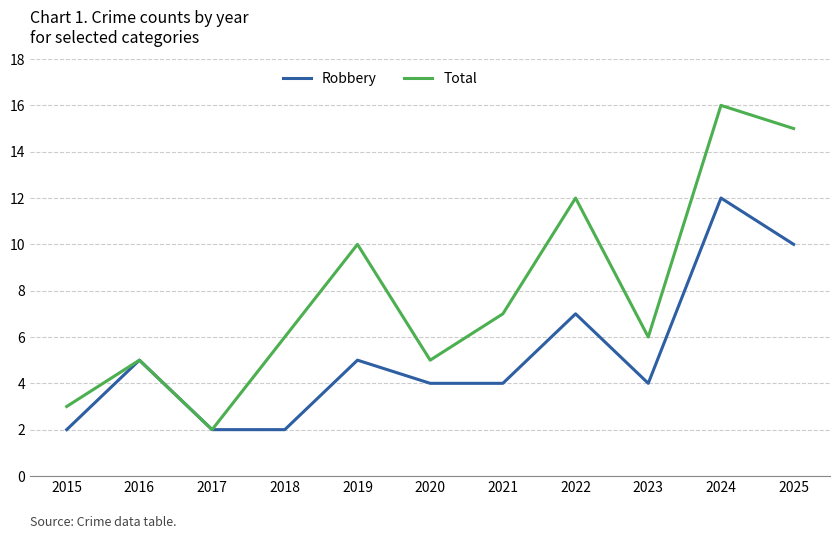

Which series changed the most between 2024 and 2025?

Robbery